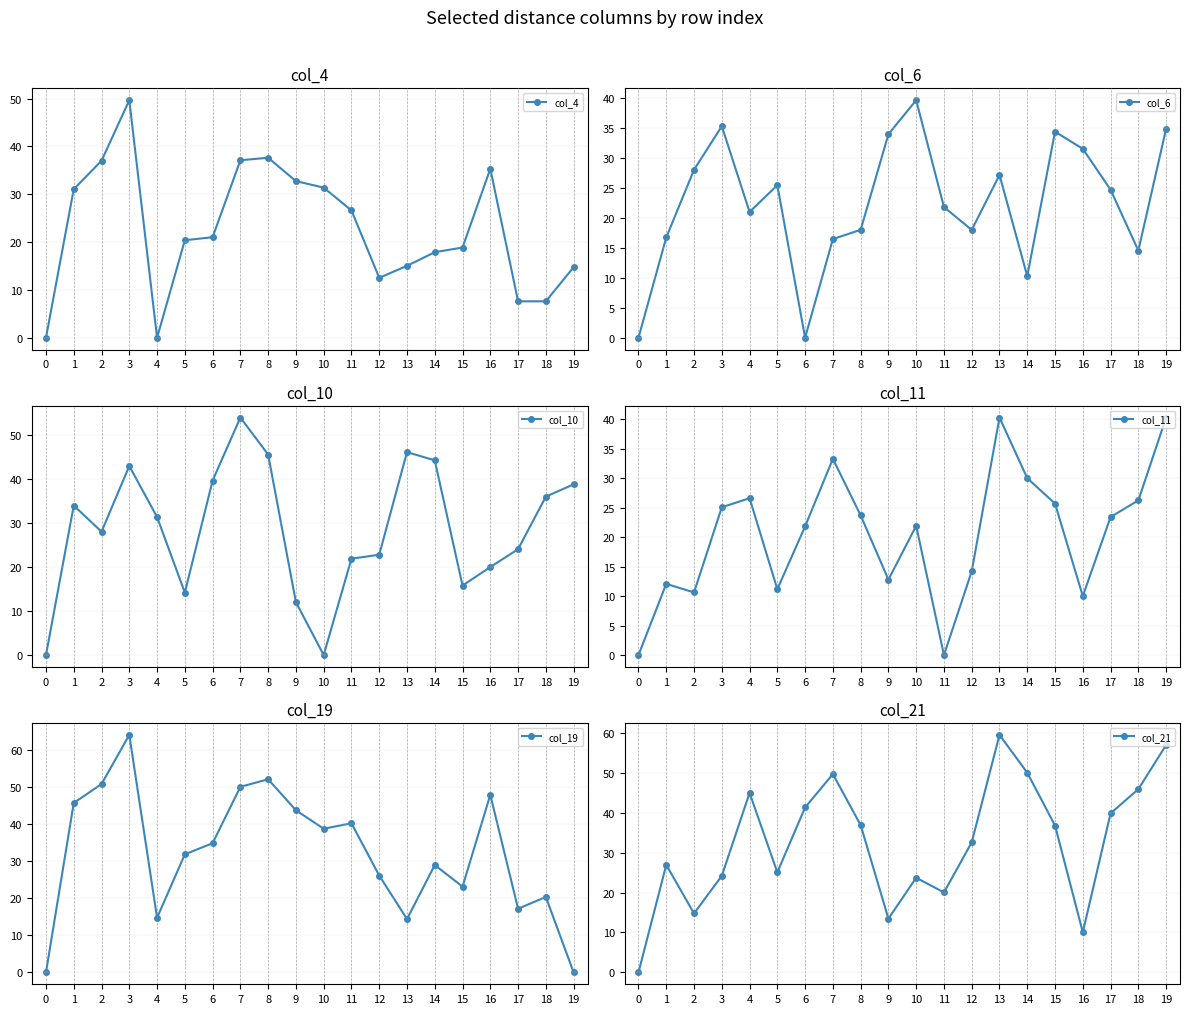

What is the value of the col_10 point at the 4th from the left?

43.0